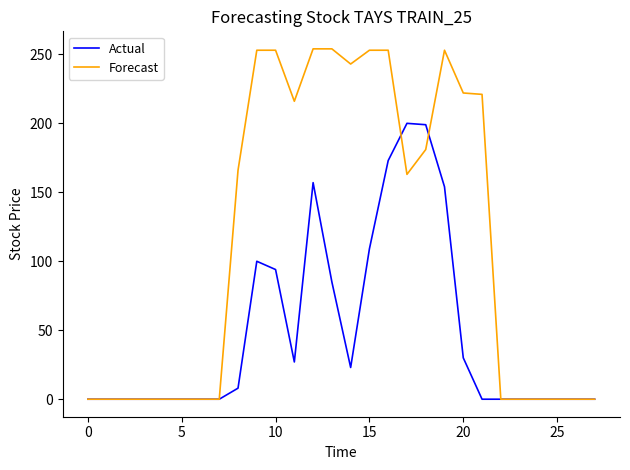

Which series has the largest range (max minus min)?

Forecast